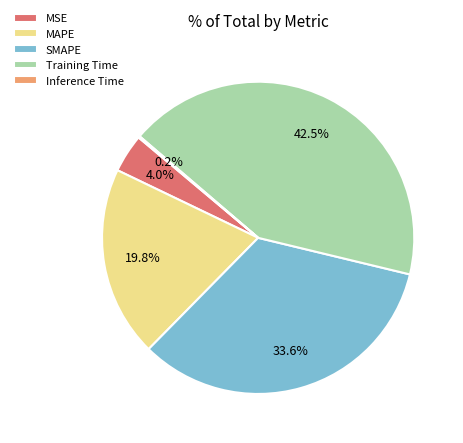

What is the largest slice in the pie chart?

Training Time